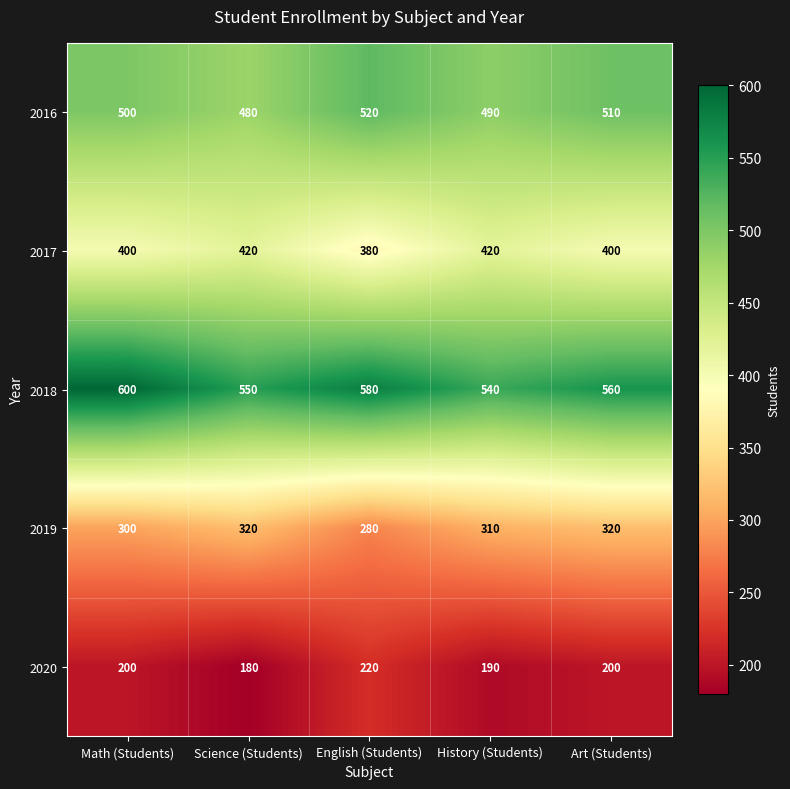

True or false: 2019 has a value of 104 at History (Students).

False